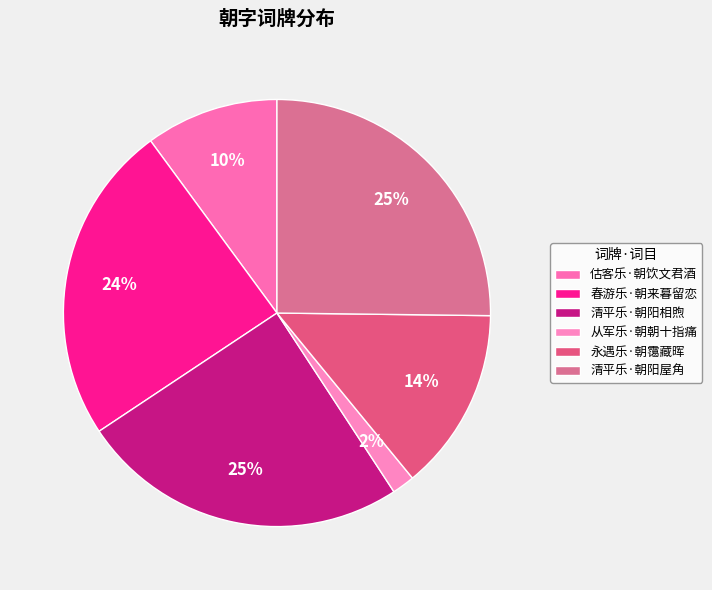

Is there a majority slice in this chart?

No